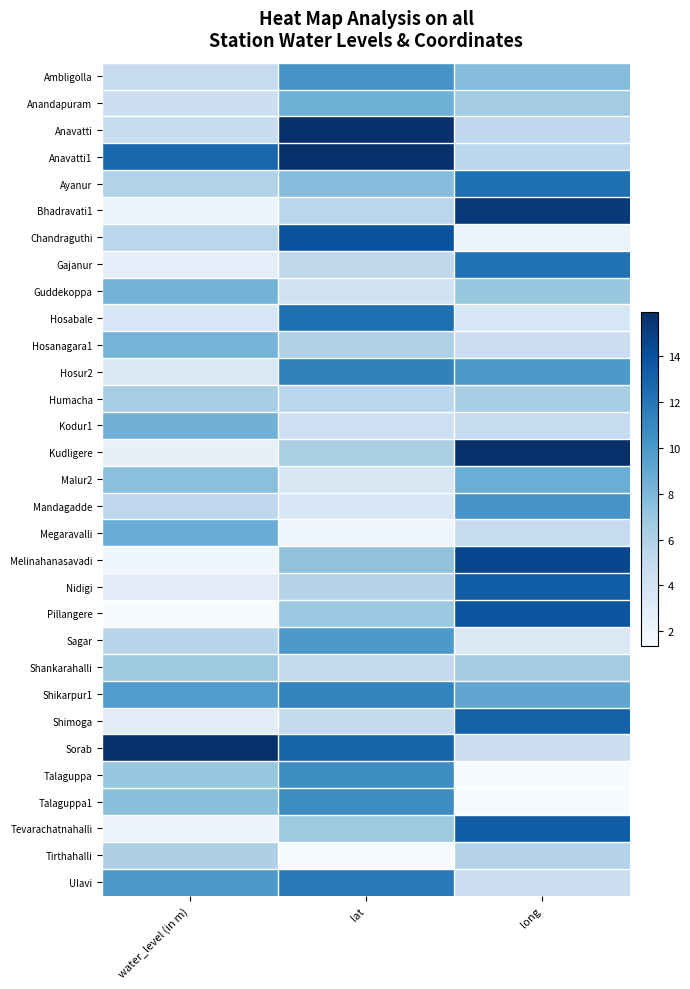

List the series in order of their peak value, highest first.

Anavatti, Anavatti1, Kudligere, Sorab, Bhadravati1, Melinahanasavadi, Chandraguthi, Pillangere, Nidigi, Tevarachatnahalli, Shimoga, Ayanur, Hosabale, Gajanur, Ulavi, Hosur2, Shikarpur1, Talaguppa1, Talaguppa, Ambligolla, Mandagadde, Sagar, Megaravalli, Malur2, Anandapuram, Kodur1, Guddekoppa, Hosanagara1, Shankarahalli, Humacha, Tirthahalli